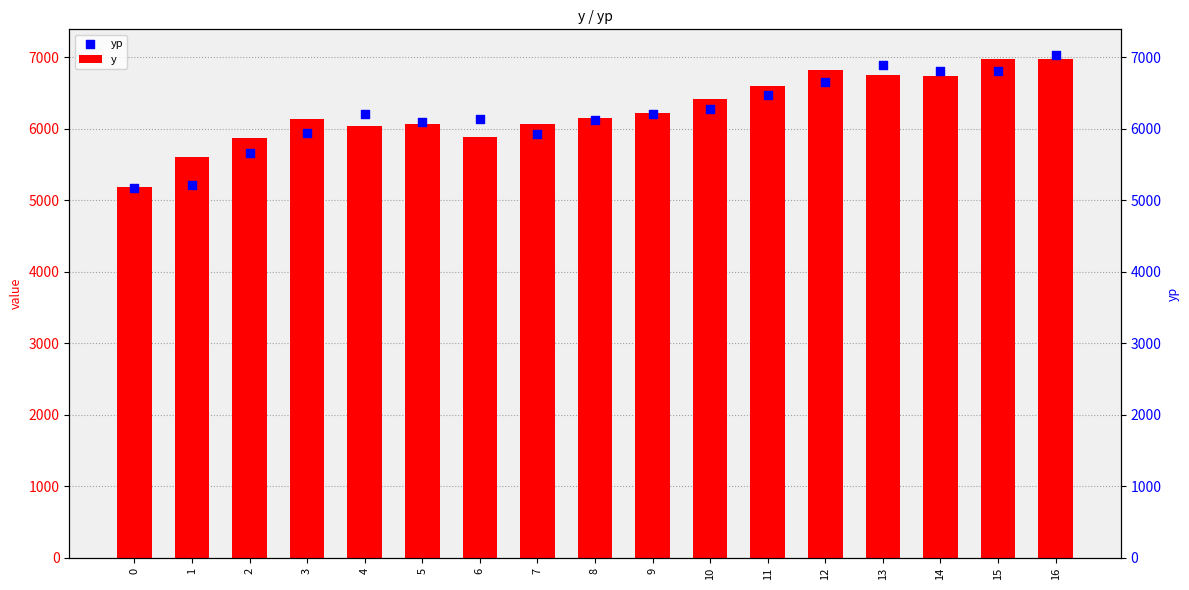

At how many categories does at least one series exceed 6315?

7